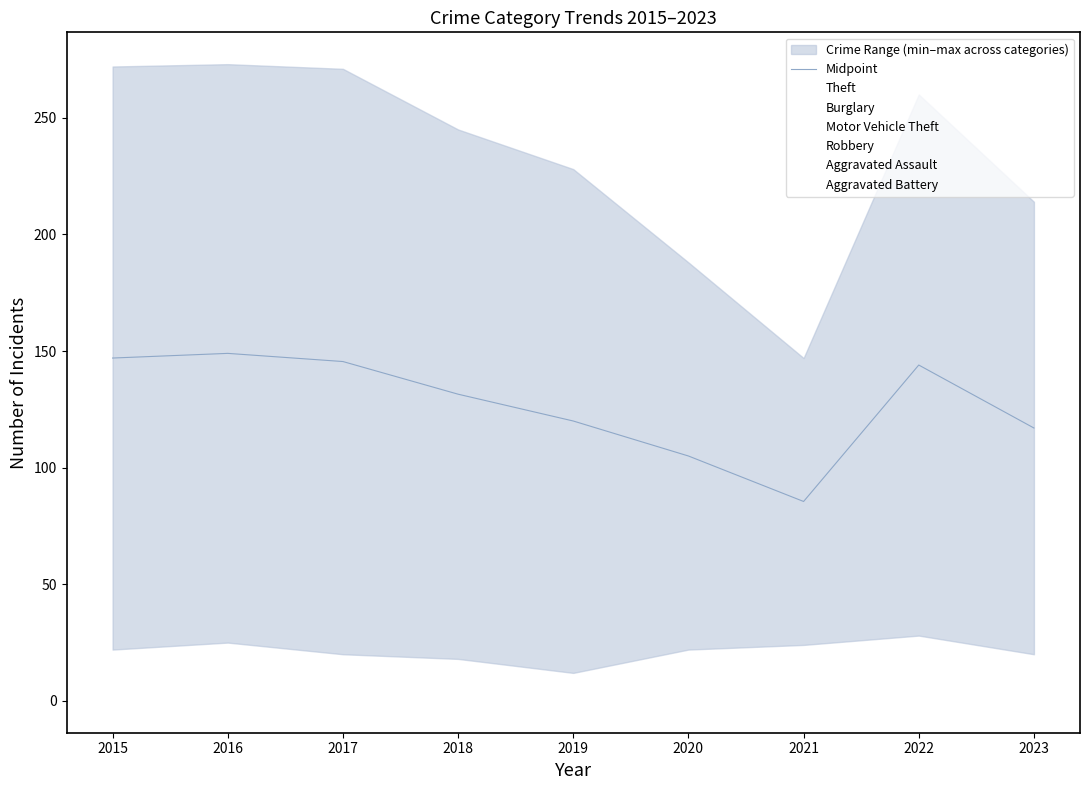

Which has a higher value, 2017 or 2015?

2015